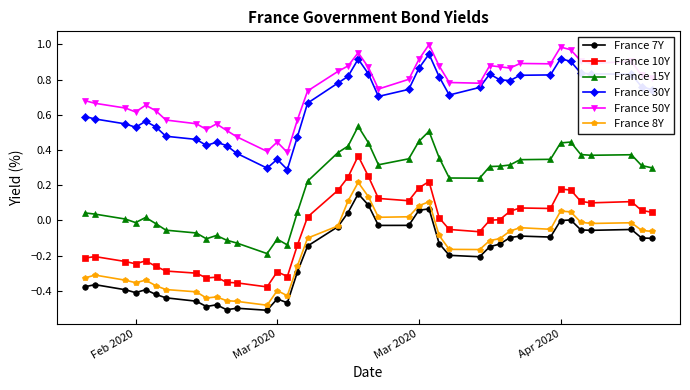

True or false: France 10Y and France 8Y cross at least once.

False